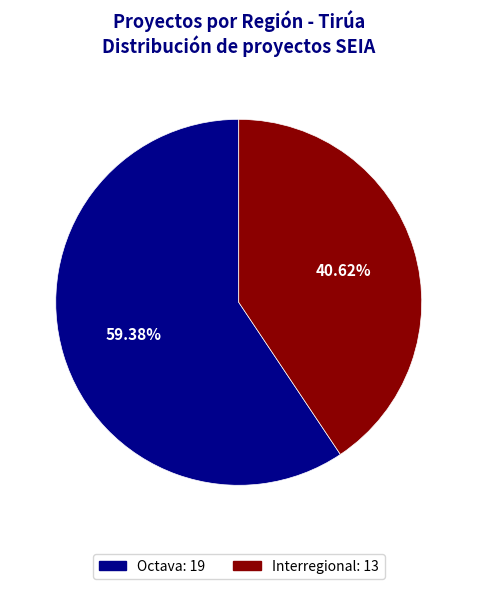

What portion of the pie excludes Interregional?

59.4%